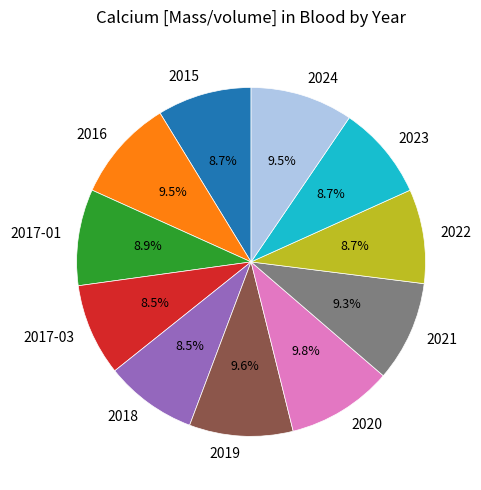

Is it true that 2015 is 9% of the pie?

True